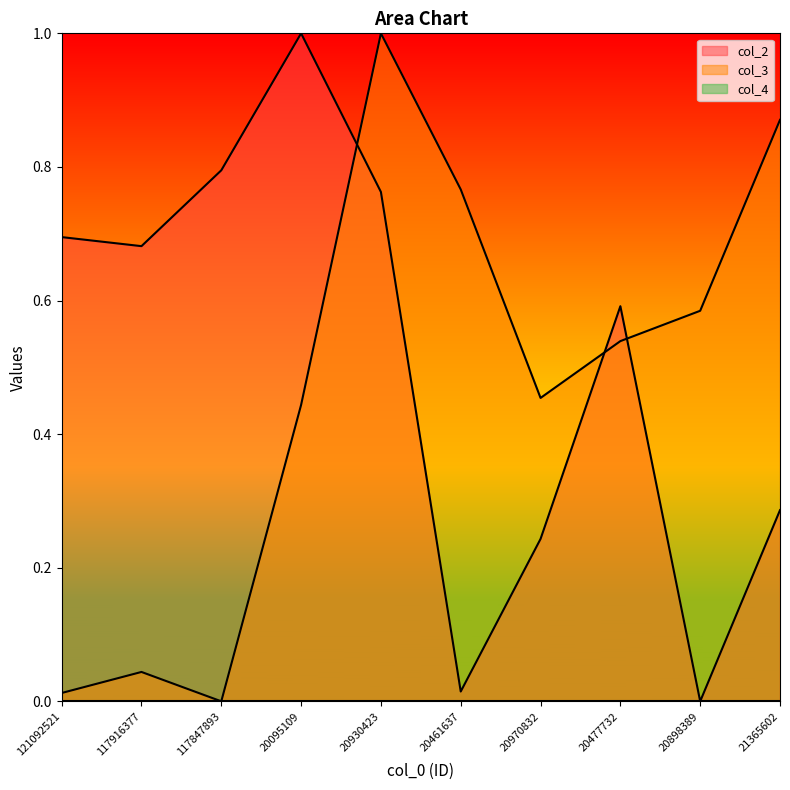

Which label corresponds to the largest value in the chart?

20930423